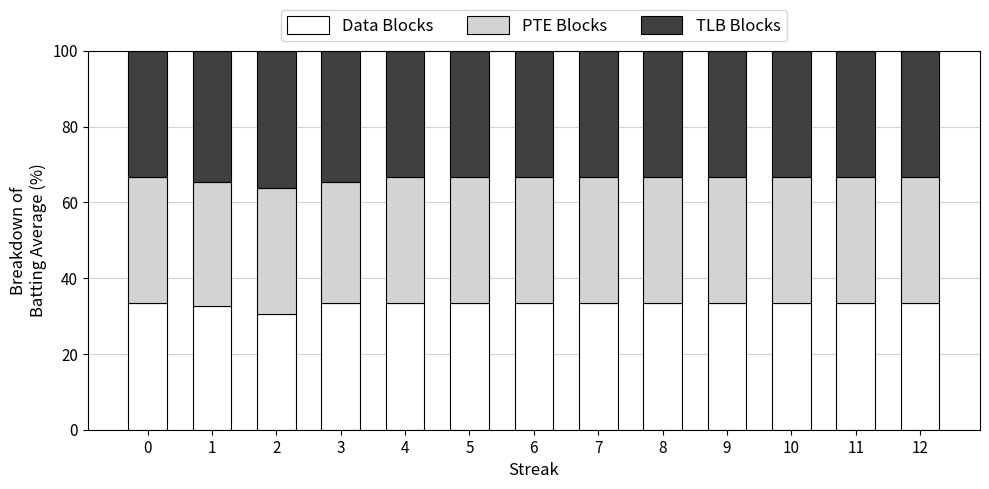

What is the difference between the Data Blocks values at 12 and 1?

0.6